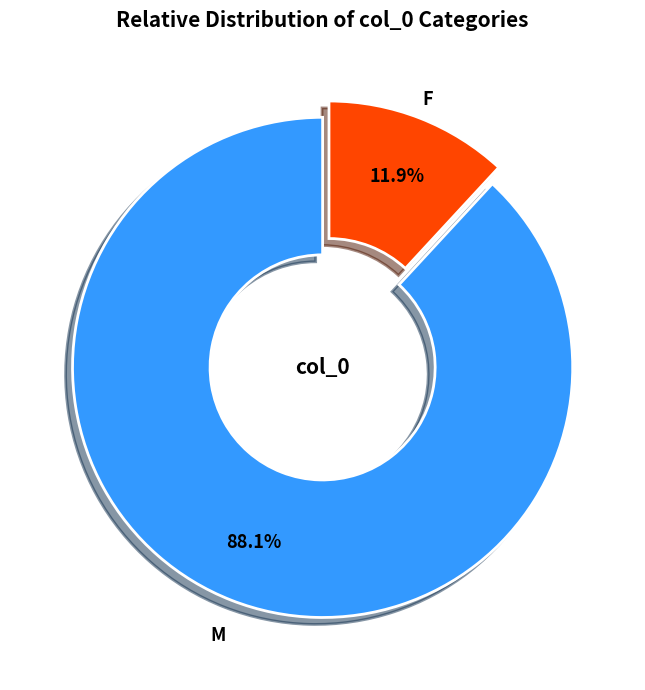

Does any single category account for the majority?

Yes